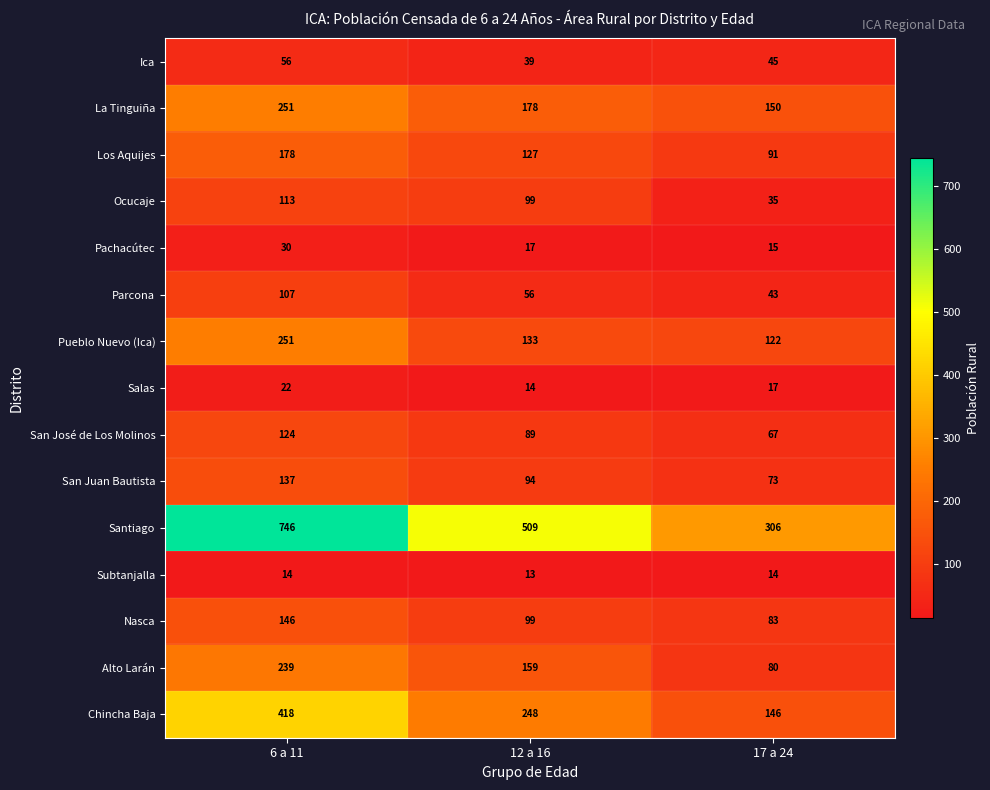

Which label corresponds to the smallest value in the chart?

12 a 16